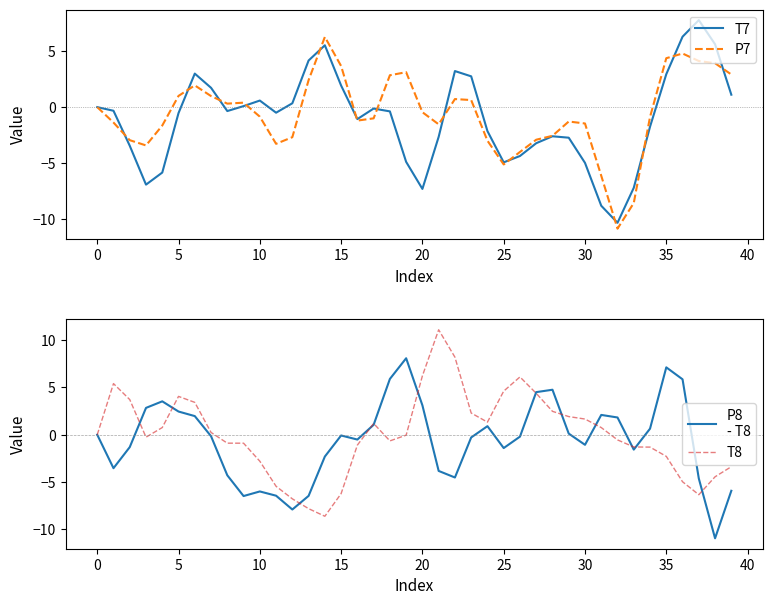

What are all the series names shown in the legend?

T7, P7, P8
- T8, T8